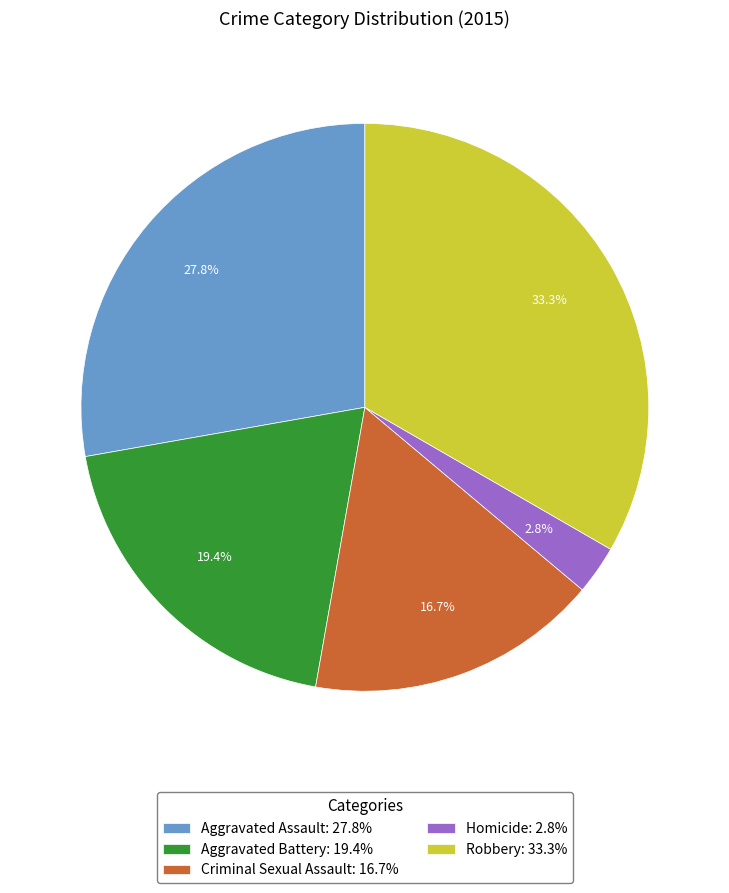

To the nearest percent, what percentage of the pie is Aggravated Assault?

28%